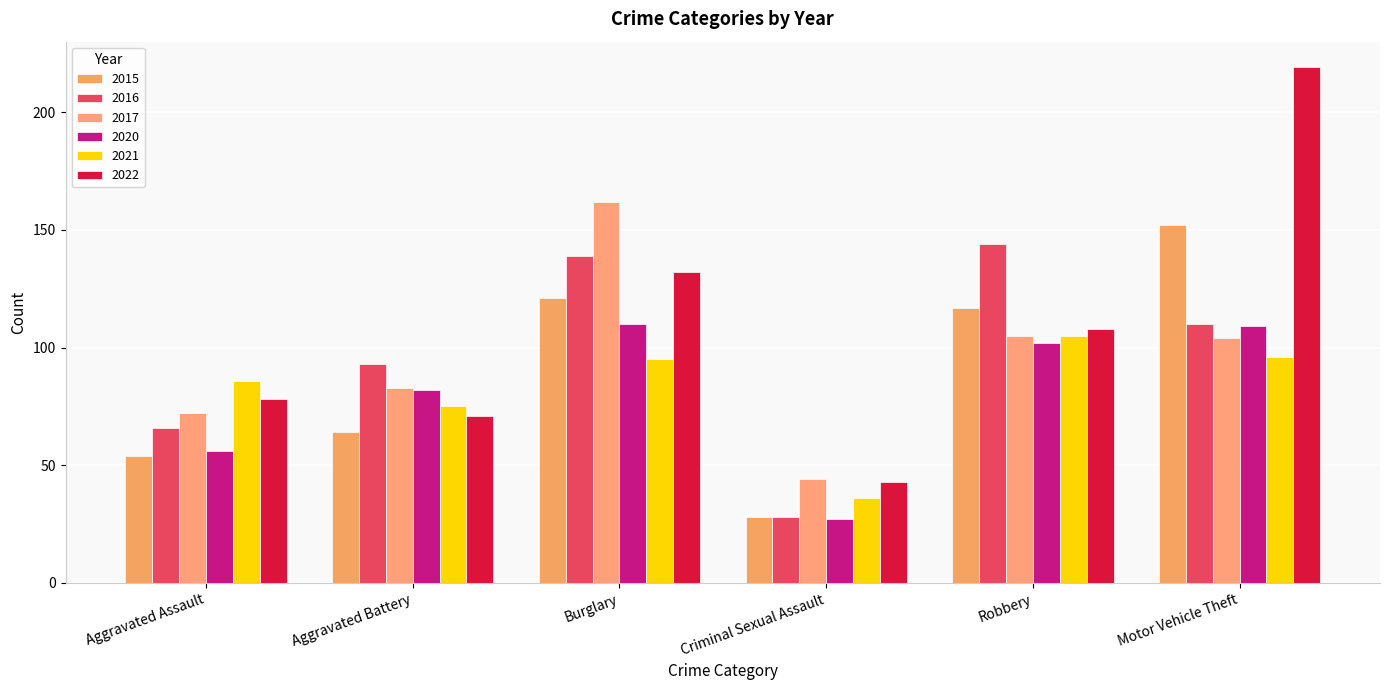

At which label does 2020 first exceed 102?

Burglary